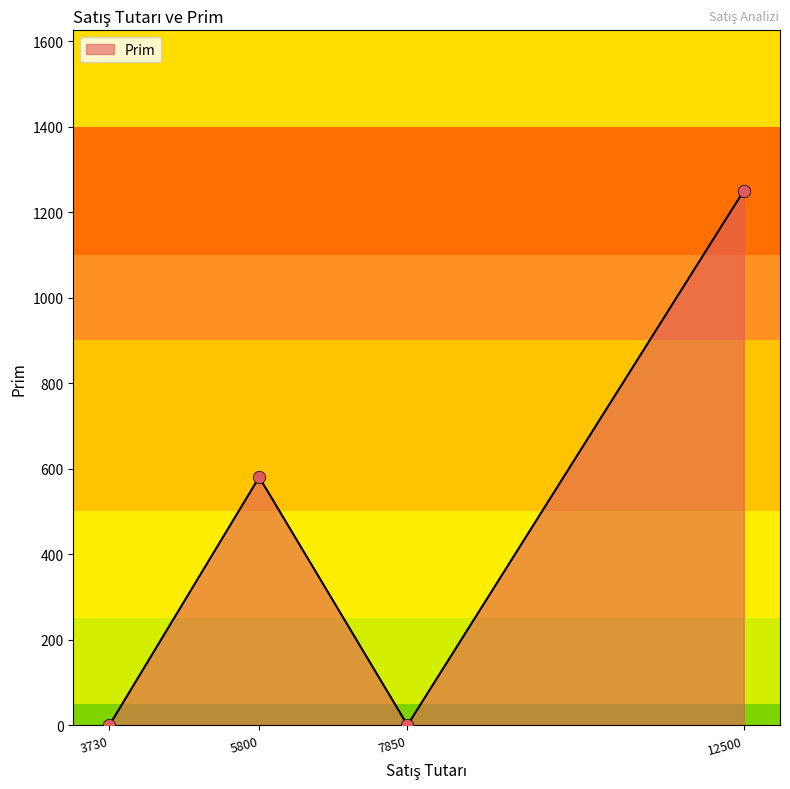

What is the change in value from 5800 to 7850?

-580